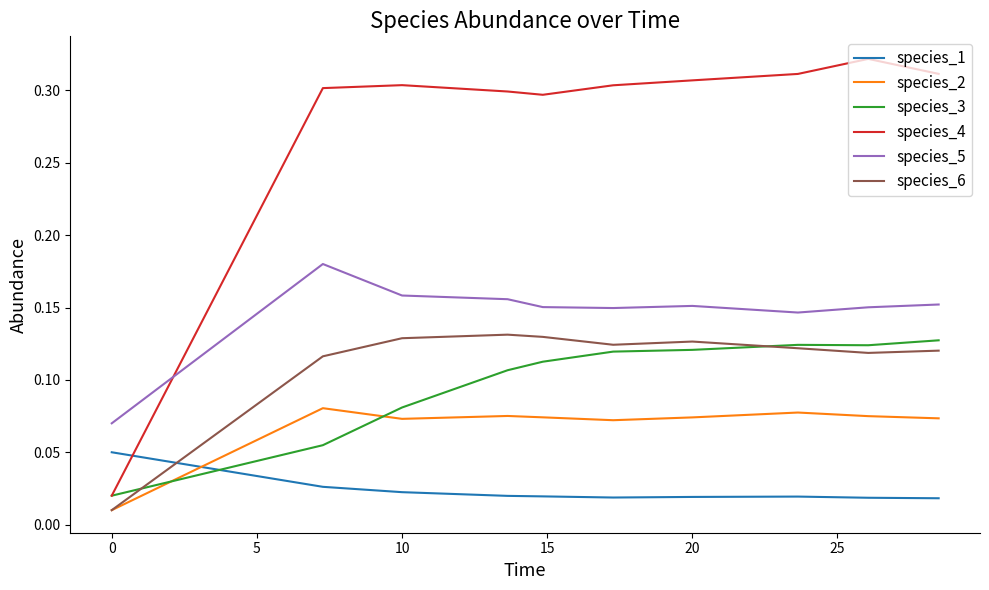

Which series has the largest range (max minus min)?

species_4